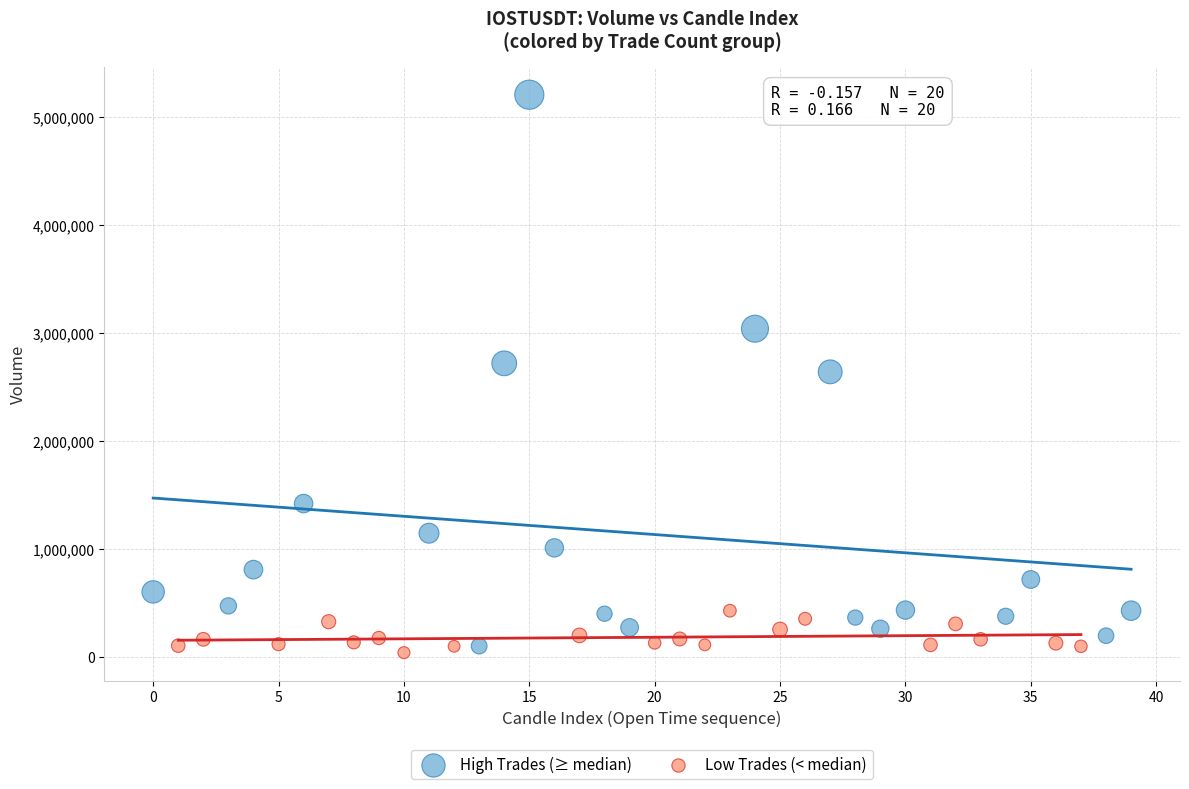

Which series contains the highest Y value?

High Trades (≥ median)